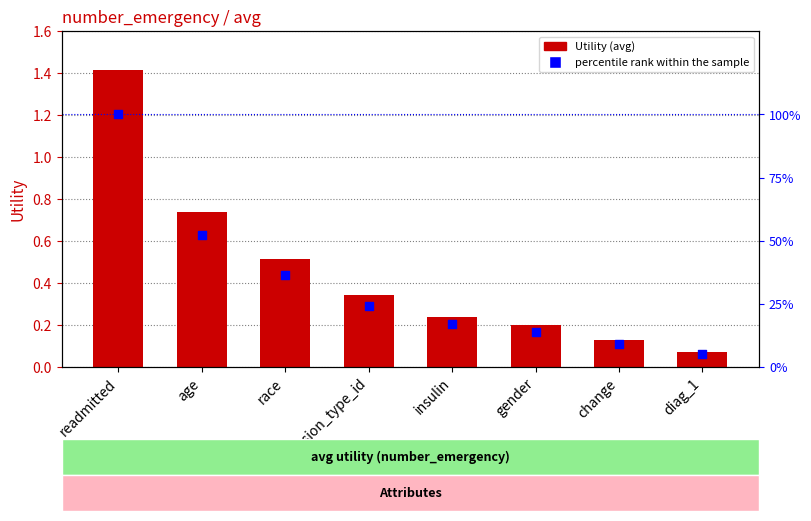

Which series has the widest spread of Y values?

percentile rank within the sample